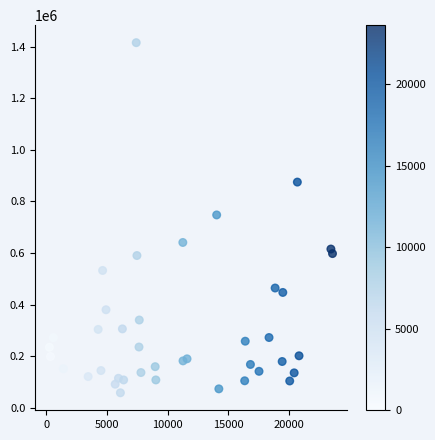

What is the range of Y values (max minus min)?

1356845.7